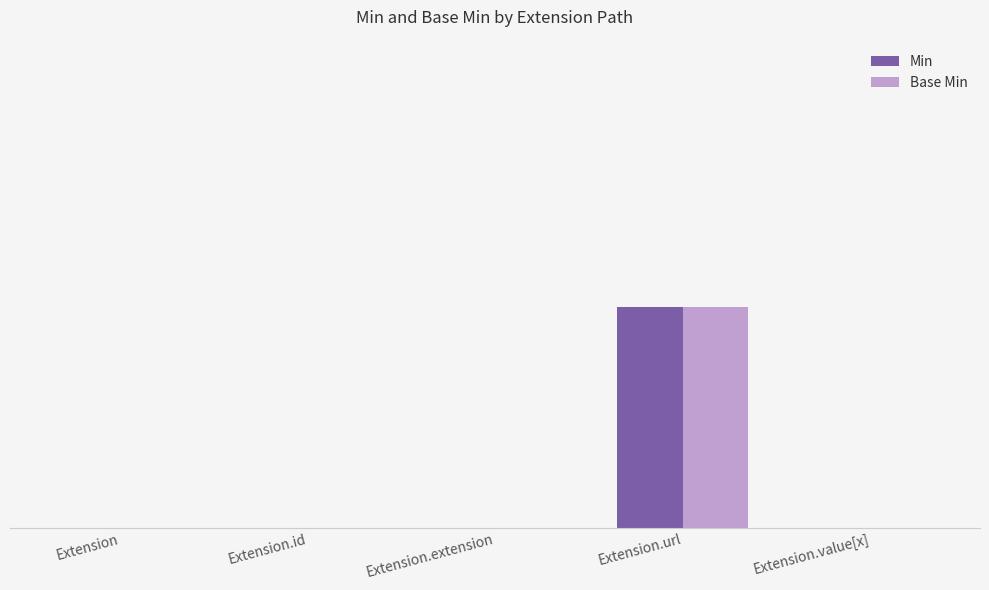

What are all the series names shown in the legend?

Min, Base Min